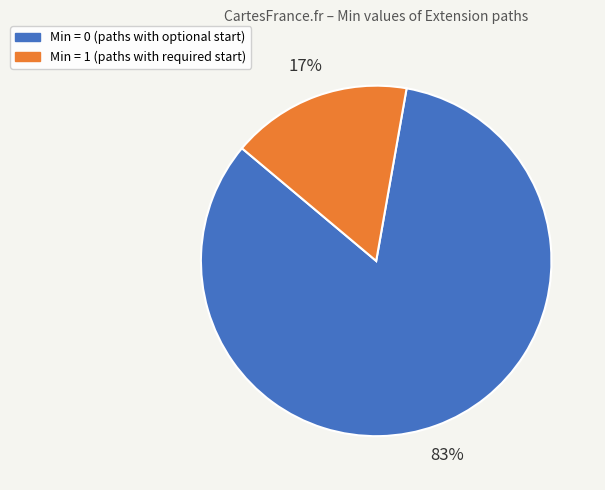

Is there any slice that represents more than half of the pie?

Yes